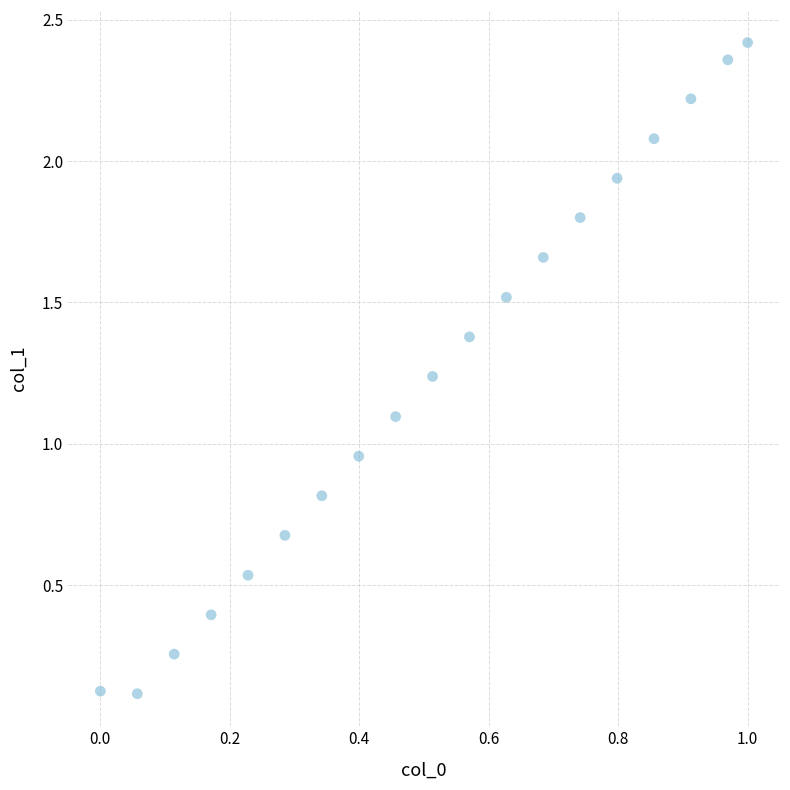

What is the range of Y values (max minus min)?

2.3